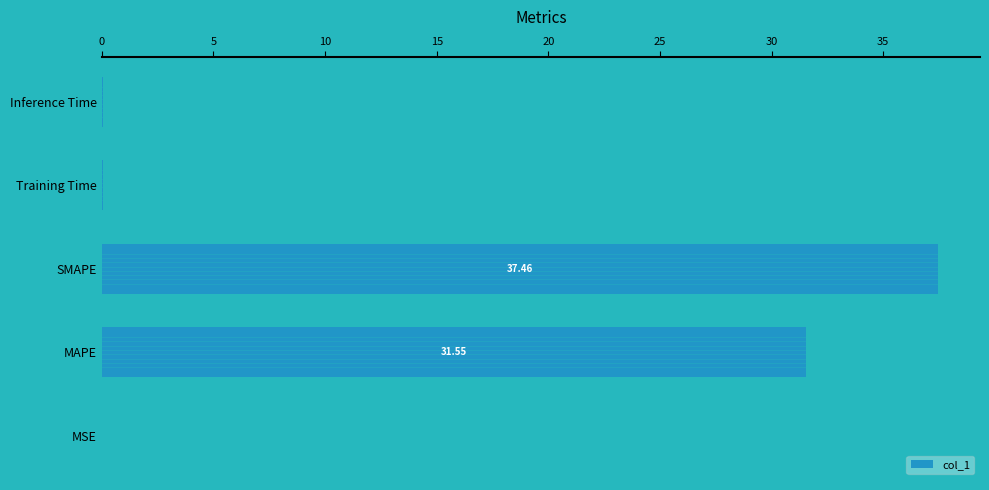

At which category does the chart reach its peak across all series?

SMAPE